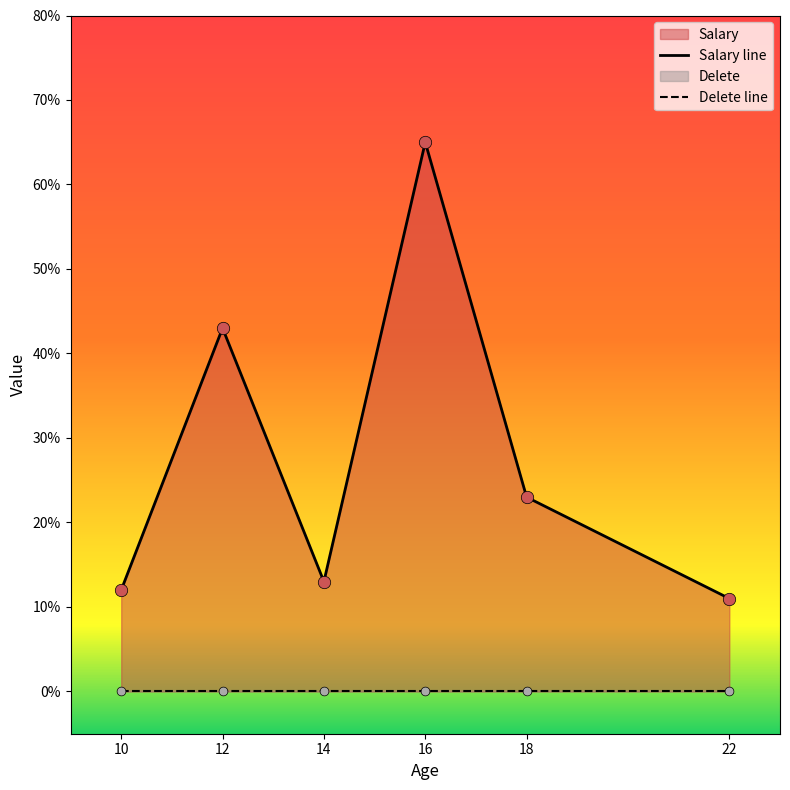

What is the ratio of the value at 18 to the value at 22?

2.1